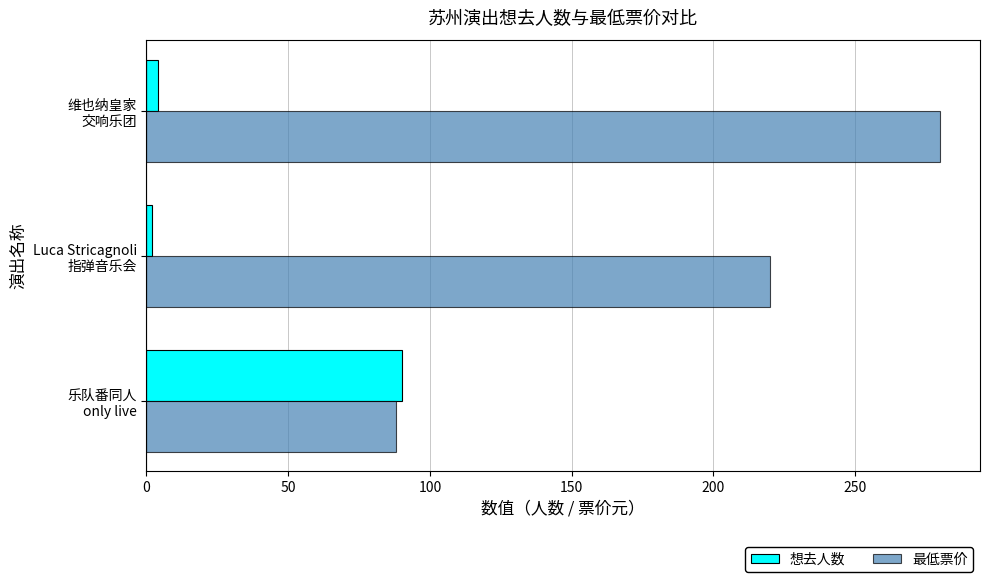

Which series has the widest spread of values?

最低票价